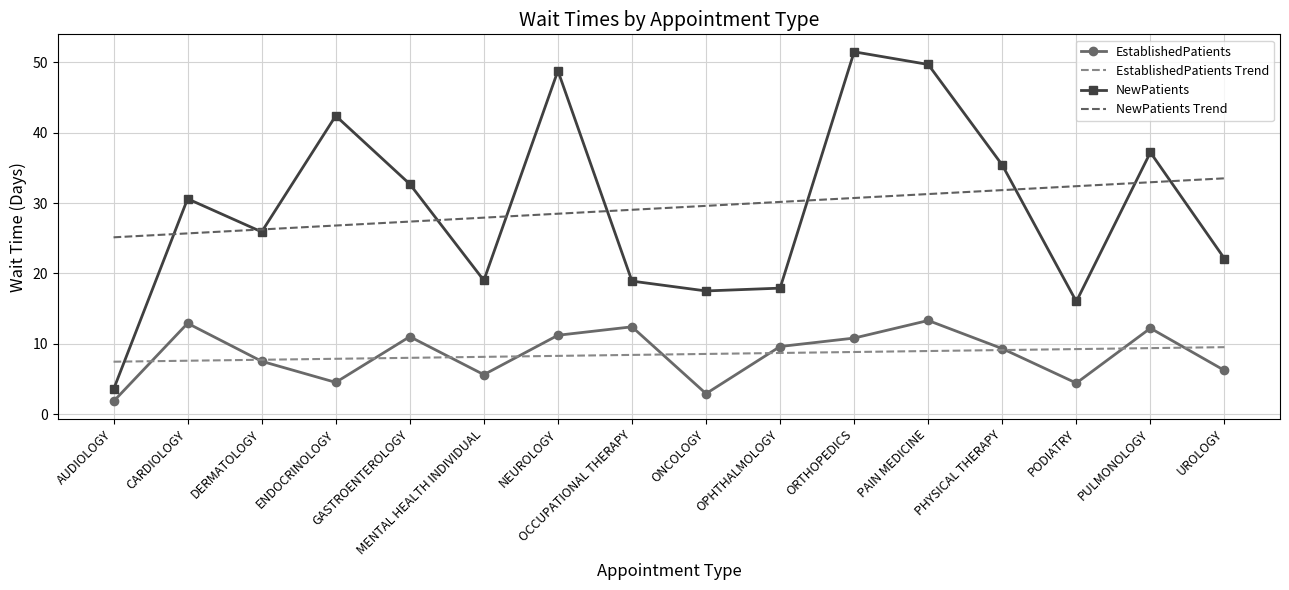

What is the highest value of the EstablishedPatients series?

13.3